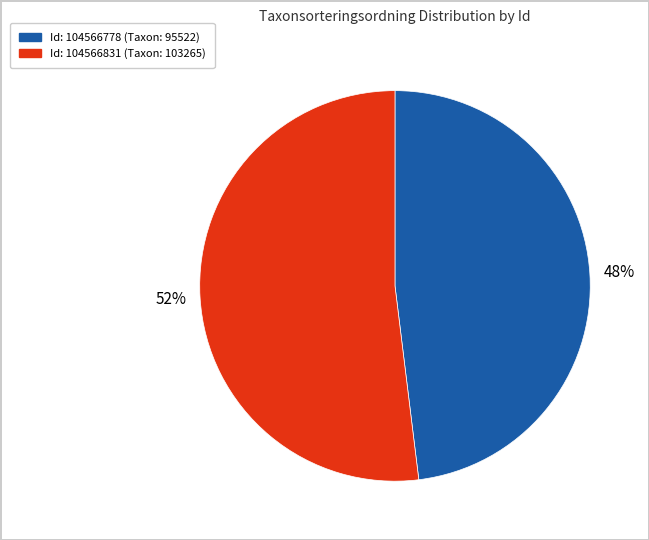

How many slices are in this pie chart?

2